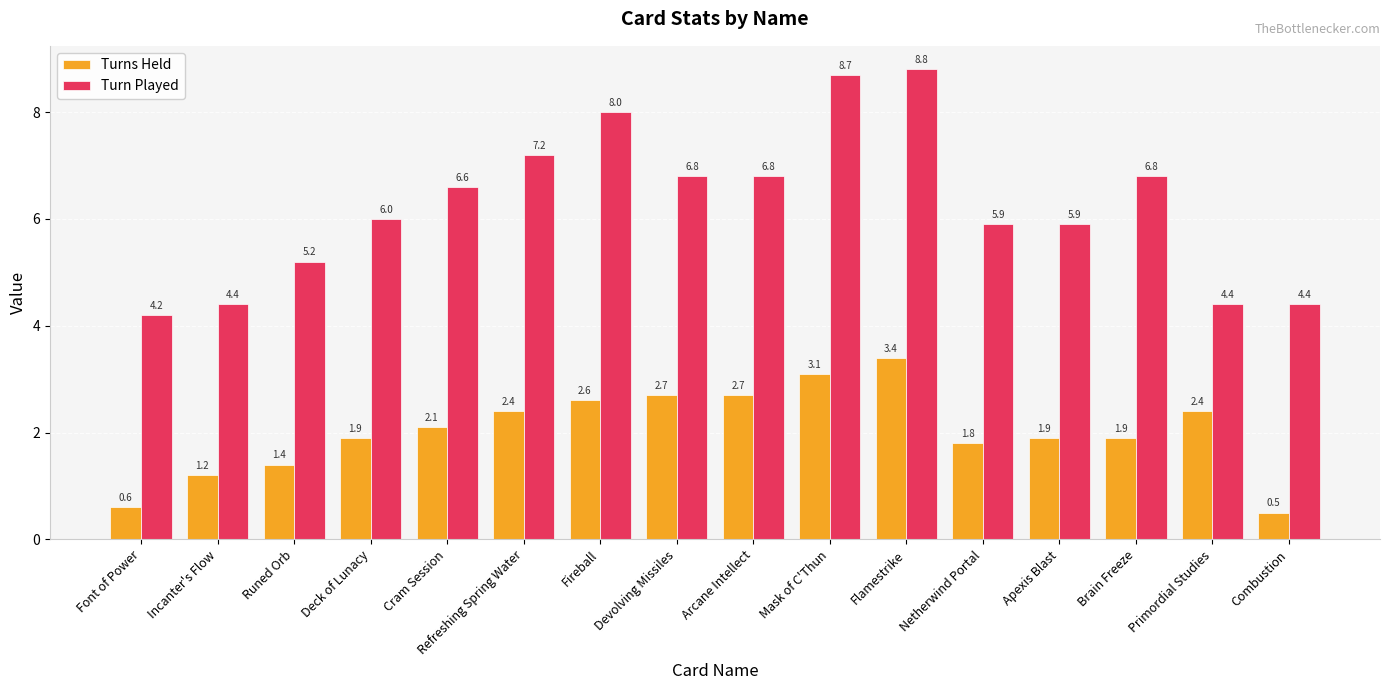

Which label corresponds to the smallest value in the chart?

Combustion